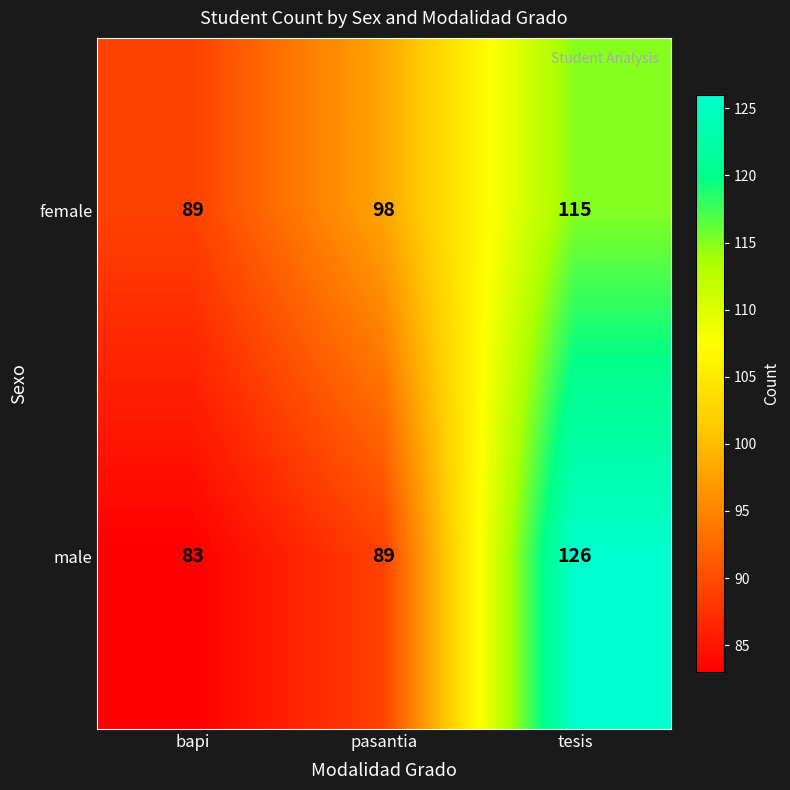

Which series has the widest spread of values?

male